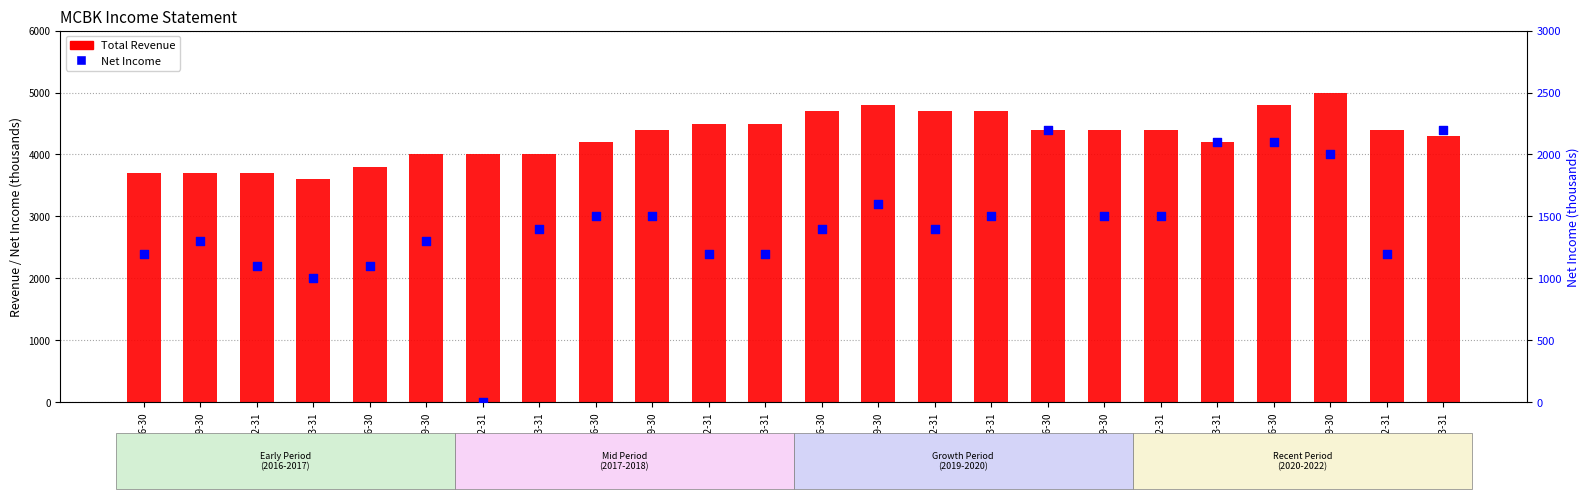

What are all the series names shown in the legend?

Total Revenue, Net Income